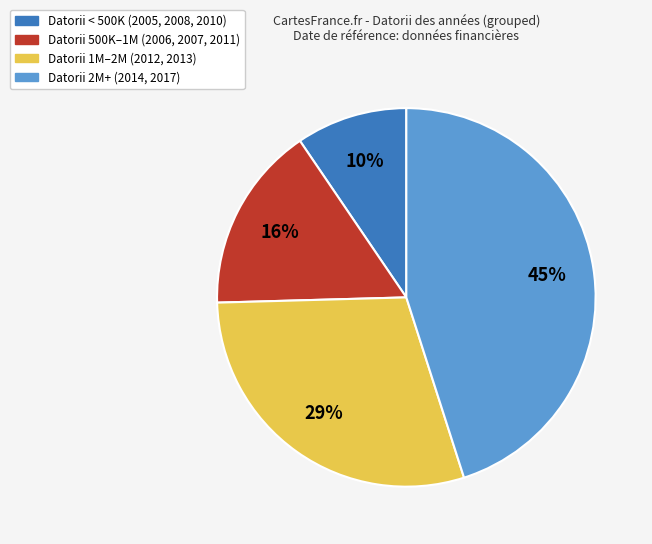

What is the ratio of the value at Datorii 2M+ (2014, 2017) to the value at Datorii 500K–1M (2006, 2007, 2011)?

2.8